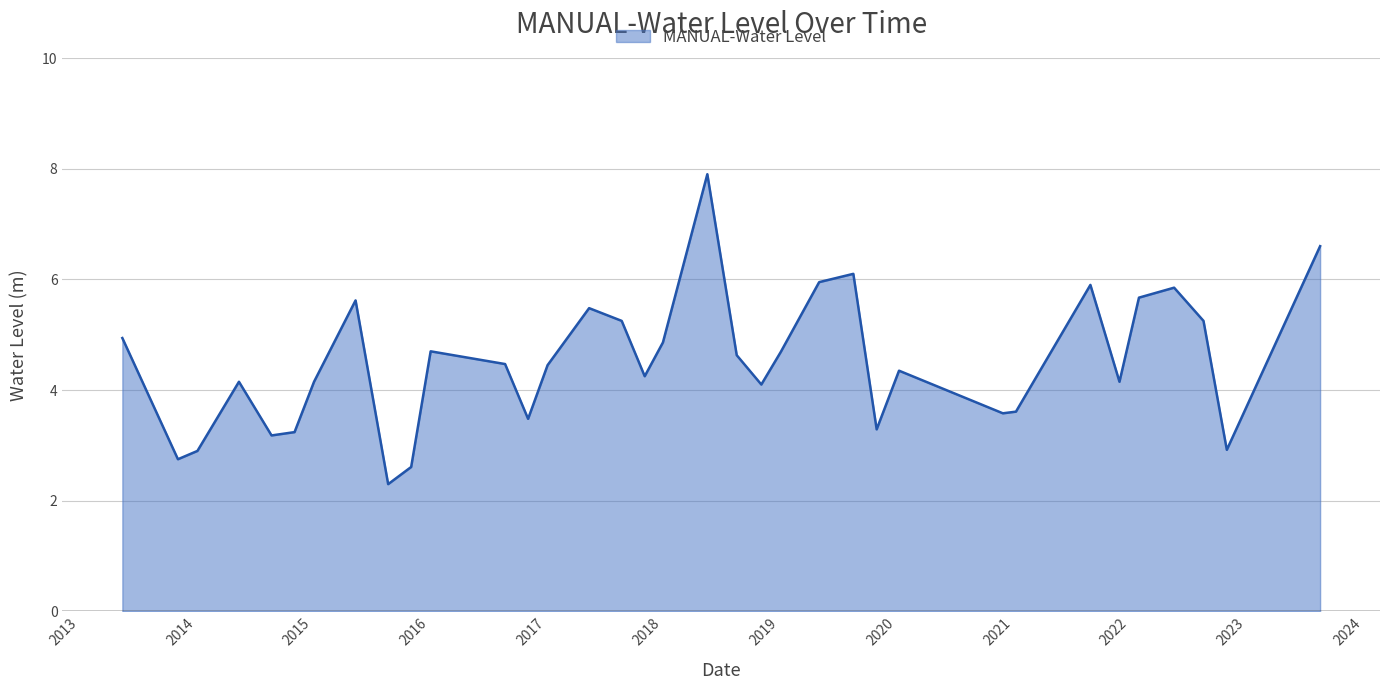

What is the maximum value shown in the chart?

7.9